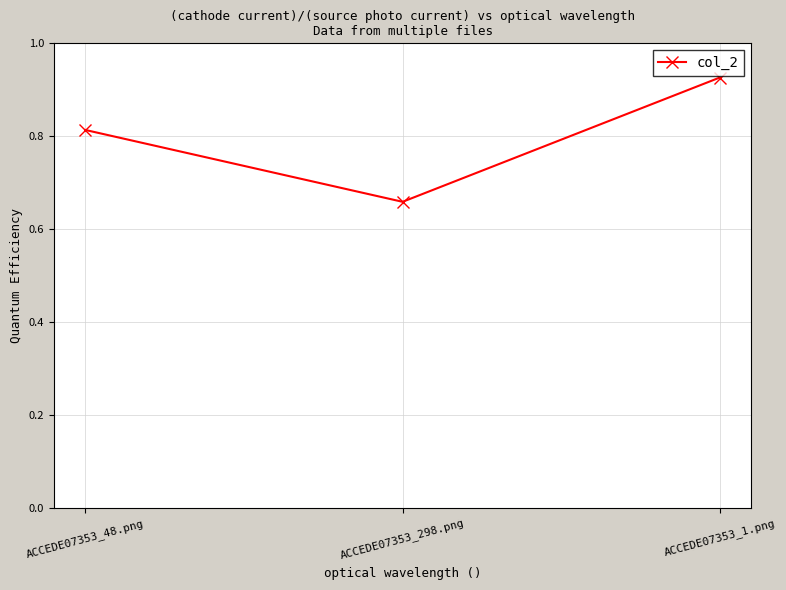

Is it true that the value at ACCEDE07353_48.png is 0.4?

False